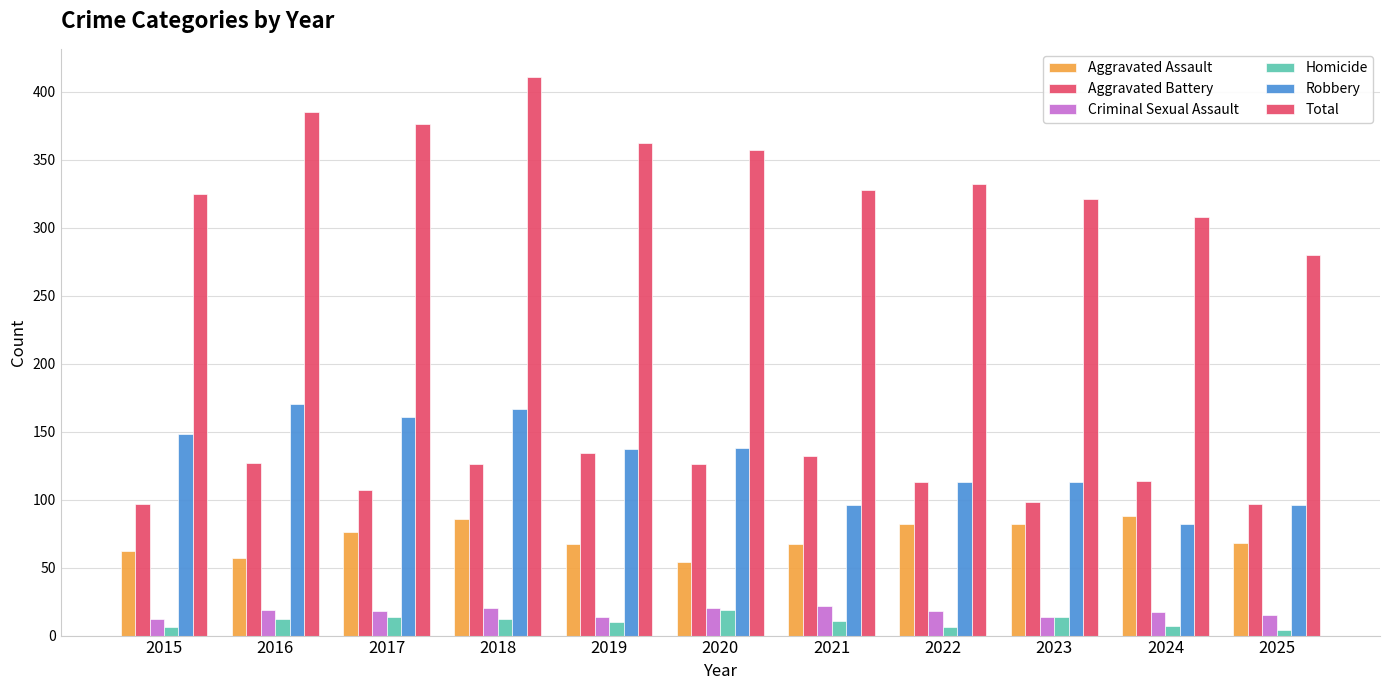

What is the average value of the Aggravated Assault series?

72